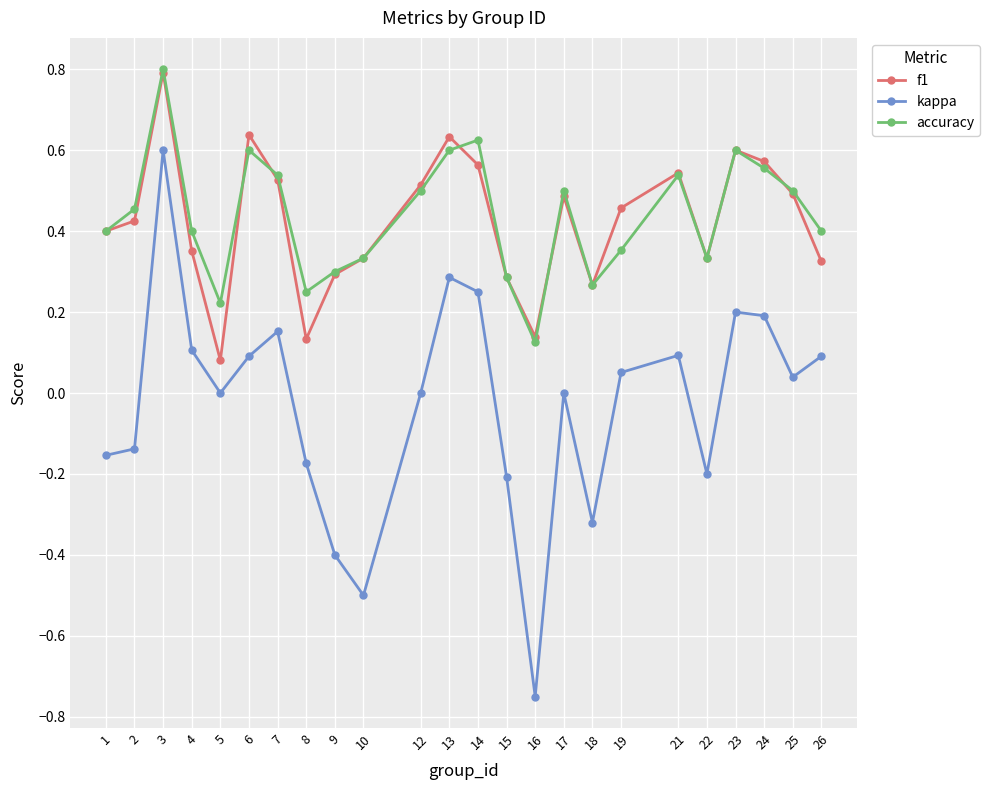

Between 5 and 9, which series saw the biggest shift?

kappa